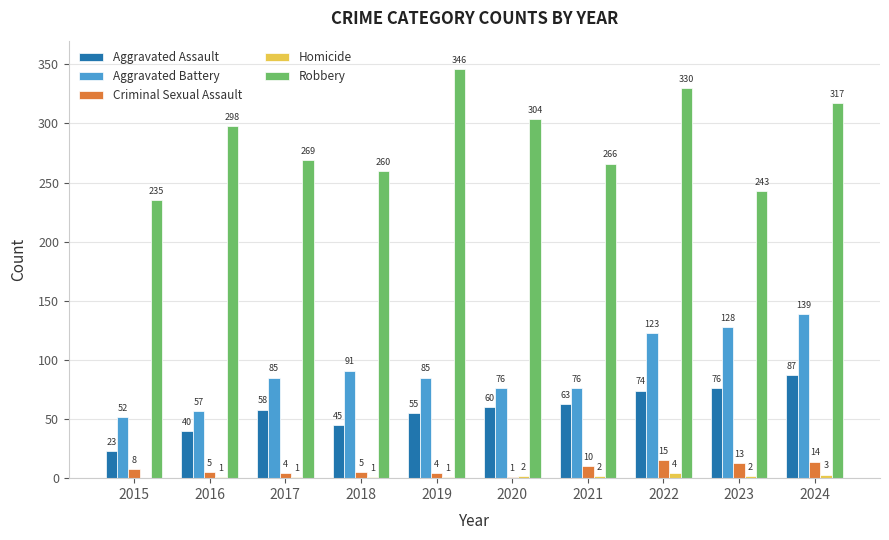

What is the maximum value shown in the chart?

346